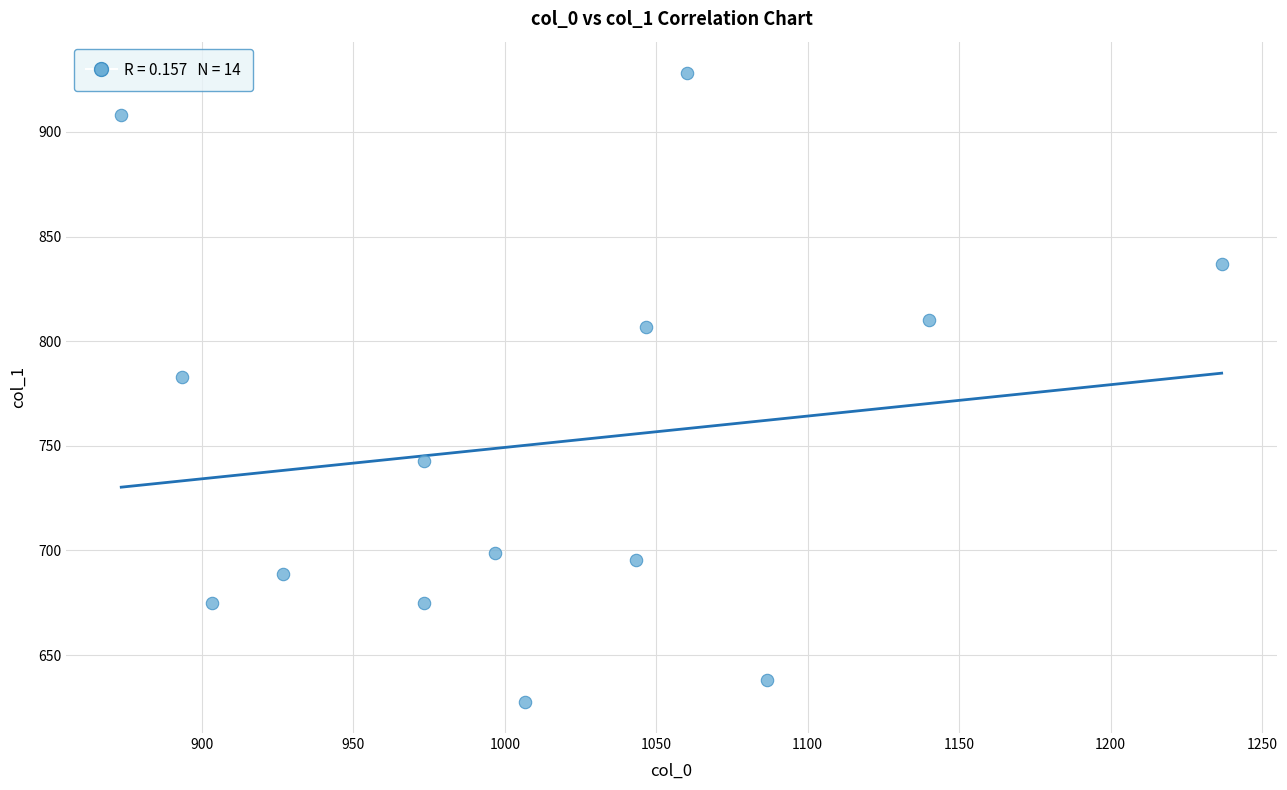

What Y value in the scatter plot is closest to 777?

783.0